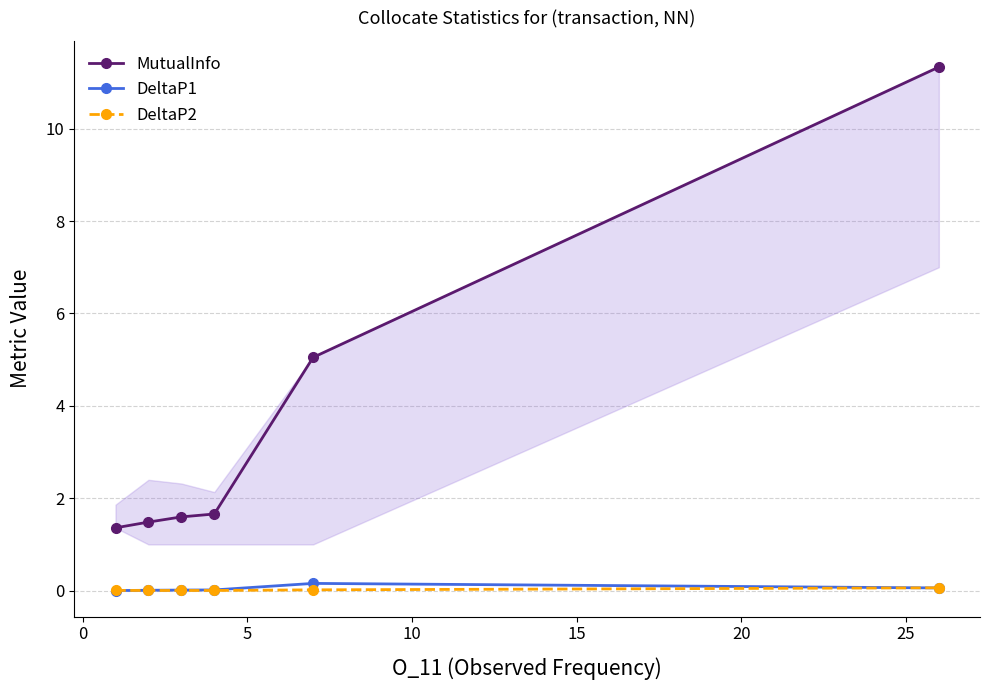

Which series has the widest spread of values?

MutualInfo